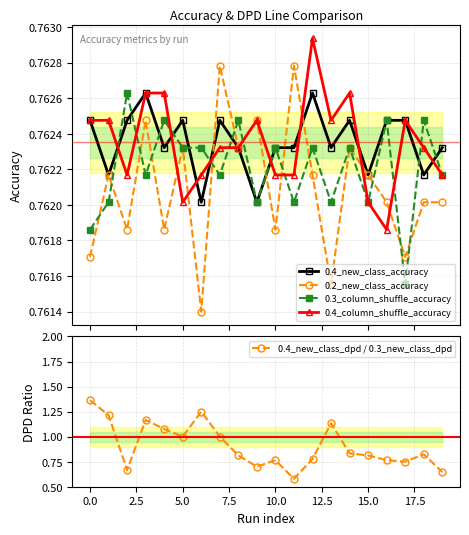

Does the chart have visible grid lines?

Yes